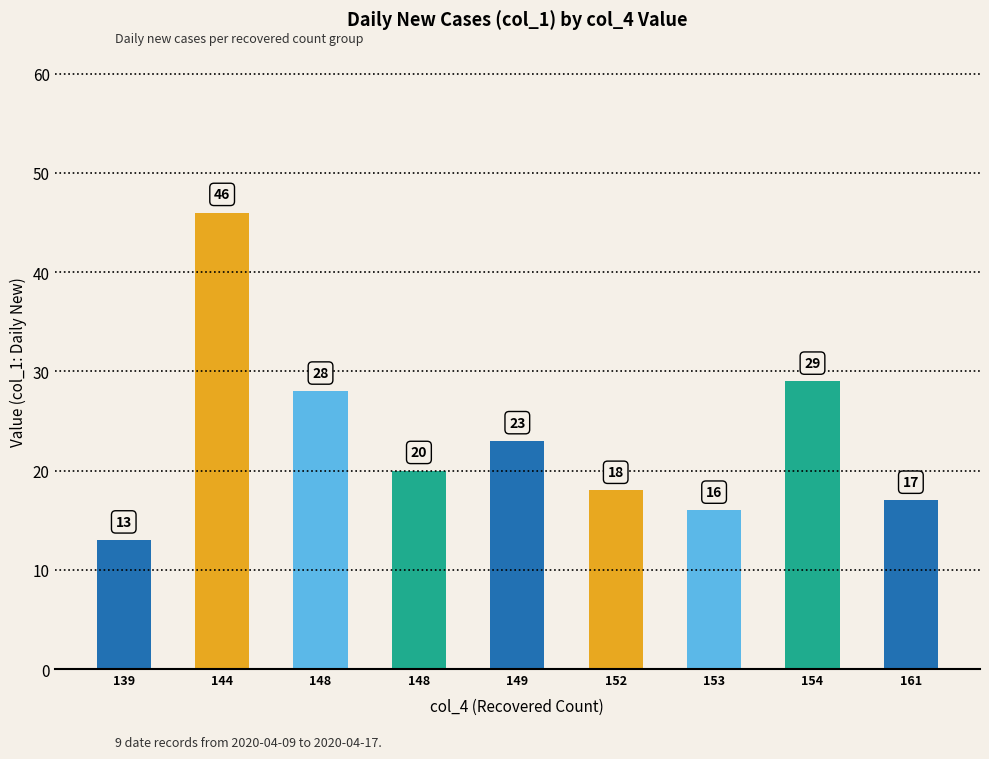

How many bars are there in total?

9